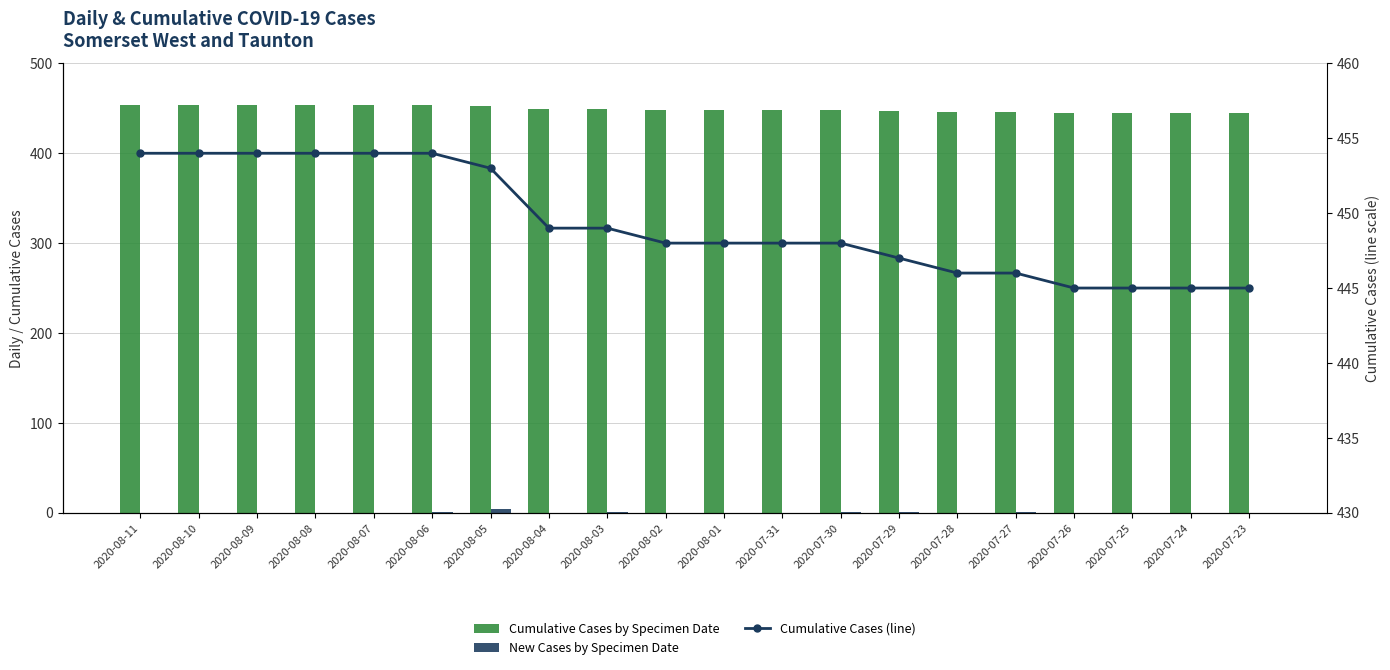

Between 2020-08-10 and 2020-07-25, which series saw the biggest shift?

Cumulative Cases by Specimen Date